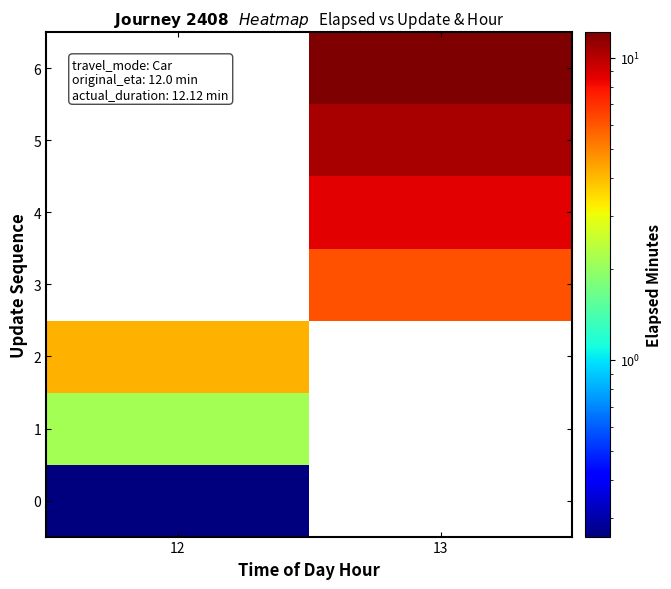

Reading right to left, extract all data points from this chart.

0: 13=0.0	12=0.3
1: 13=0.0	12=2.1
2: 13=0.0	12=4.2
3: 13=6.1	12=0.0
4: 13=8.7	12=0.0
5: 13=10.5	12=0.0
6: 13=12.1	12=0.0